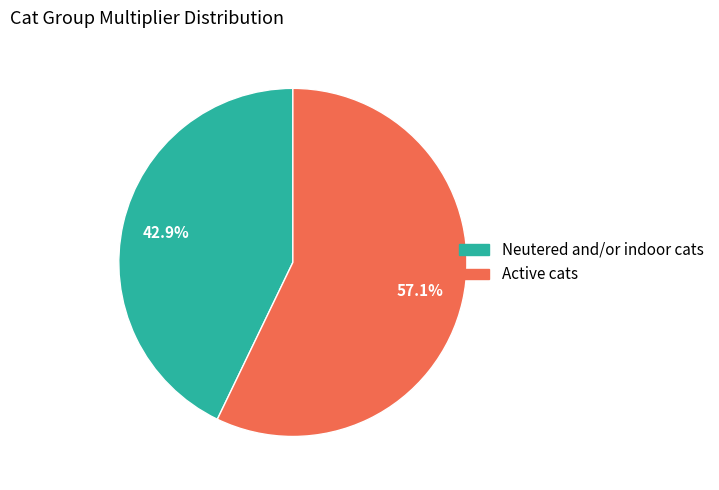

Count the number of slices in the pie.

2